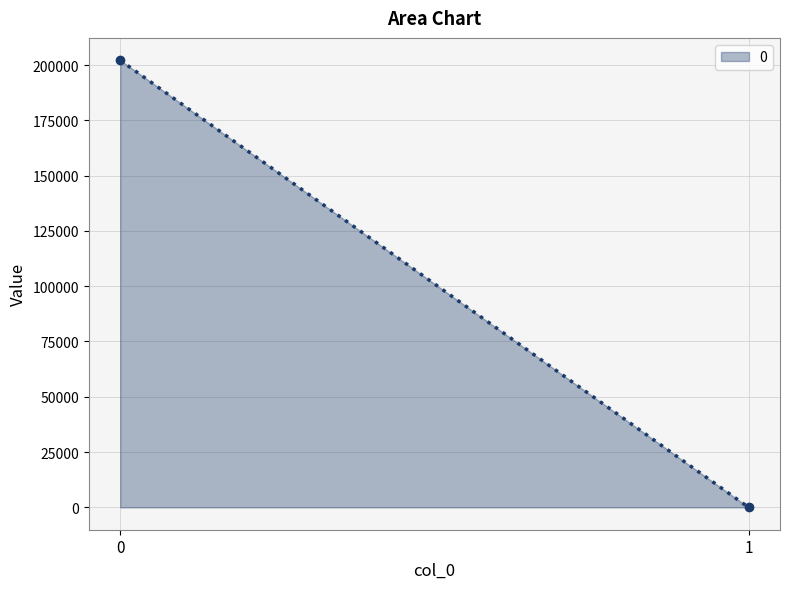

What is the minimum value shown in the chart?

0.3